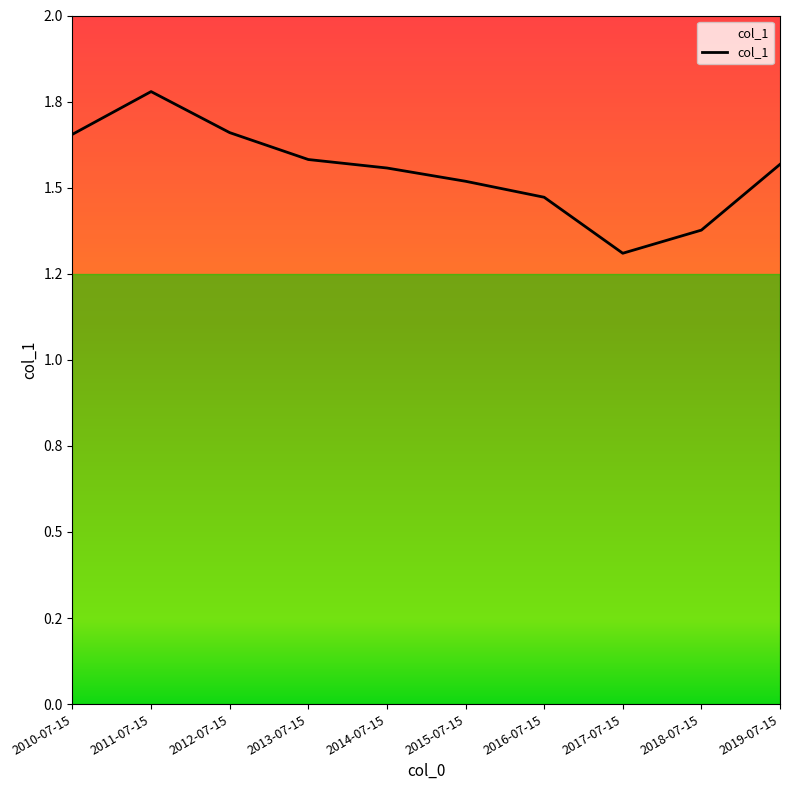

How many data points does each series have?

10